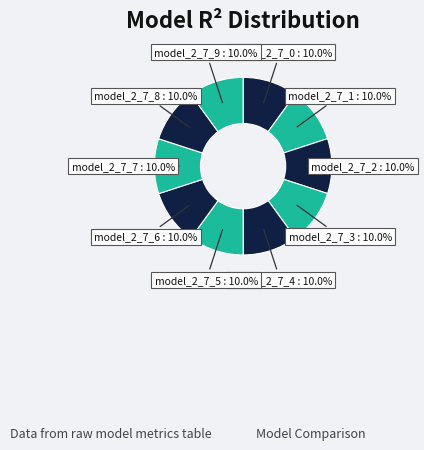

To the nearest percent, what portion does model_2_7_4 represent?

10%